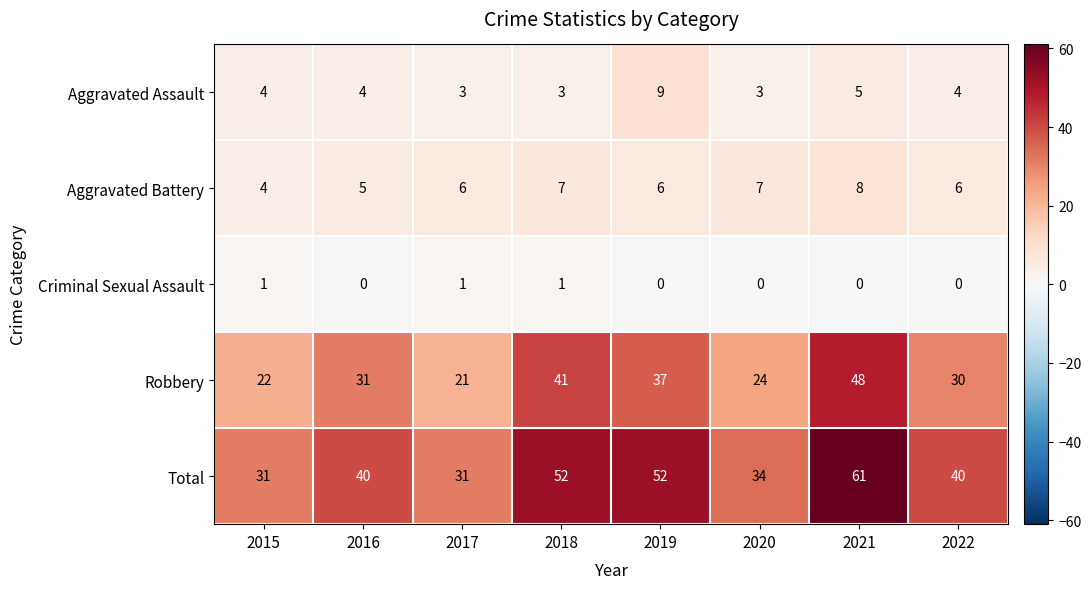

What is the difference between the second highest and second lowest values in the Robbery series?

19